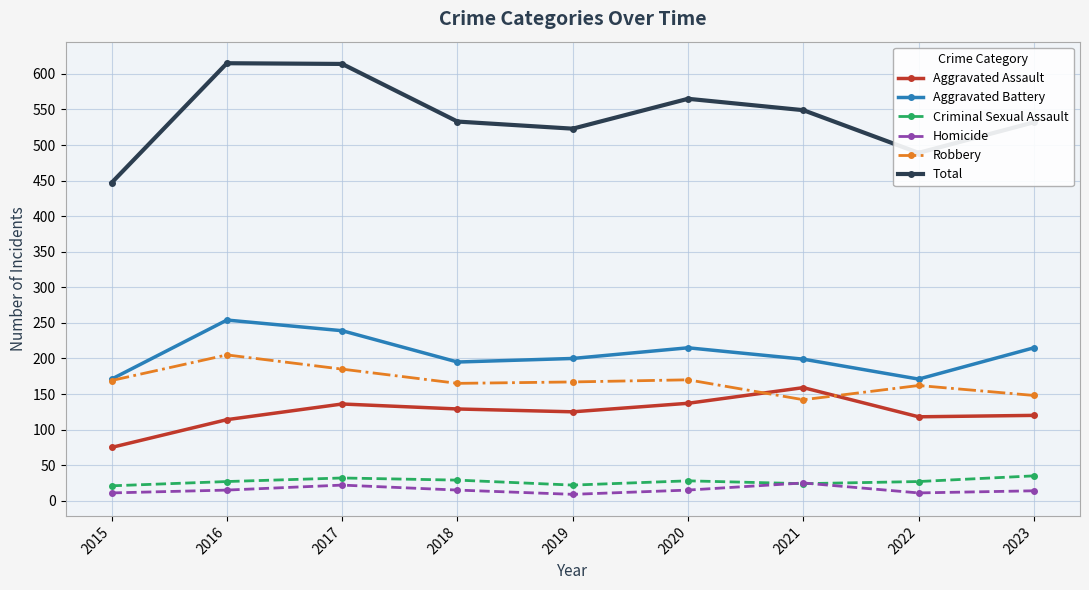

Is it true that Aggravated Assault equals 104 at 2021?

False